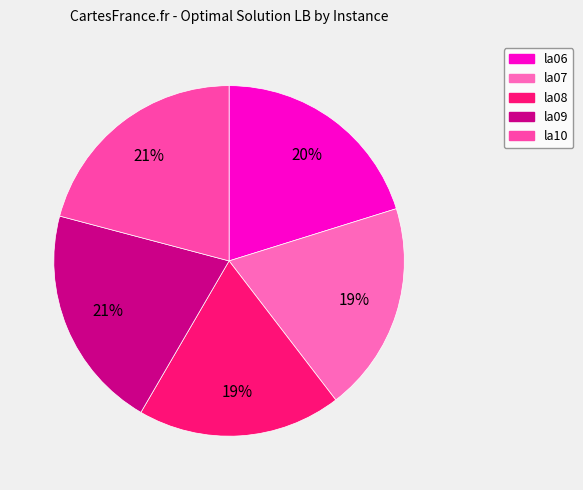

Is it true that la08 is 19% of the pie?

True